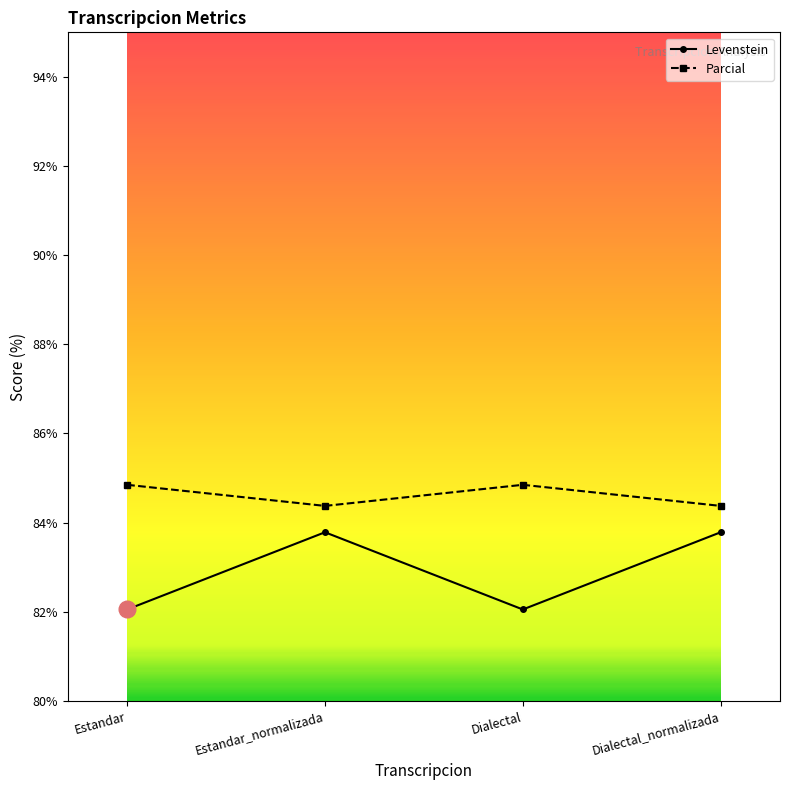

Which series changed the most between Dialectal and Dialectal_normalizada?

Levenstein